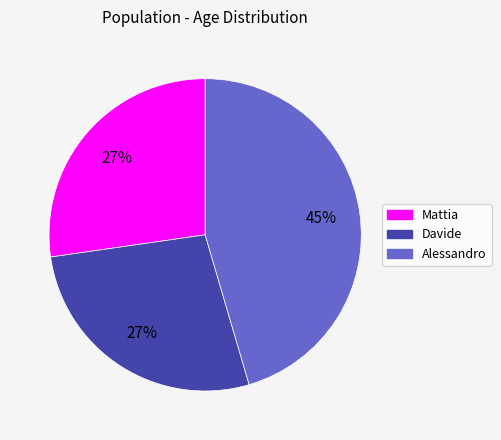

What is the largest slice in the pie chart?

Alessandro